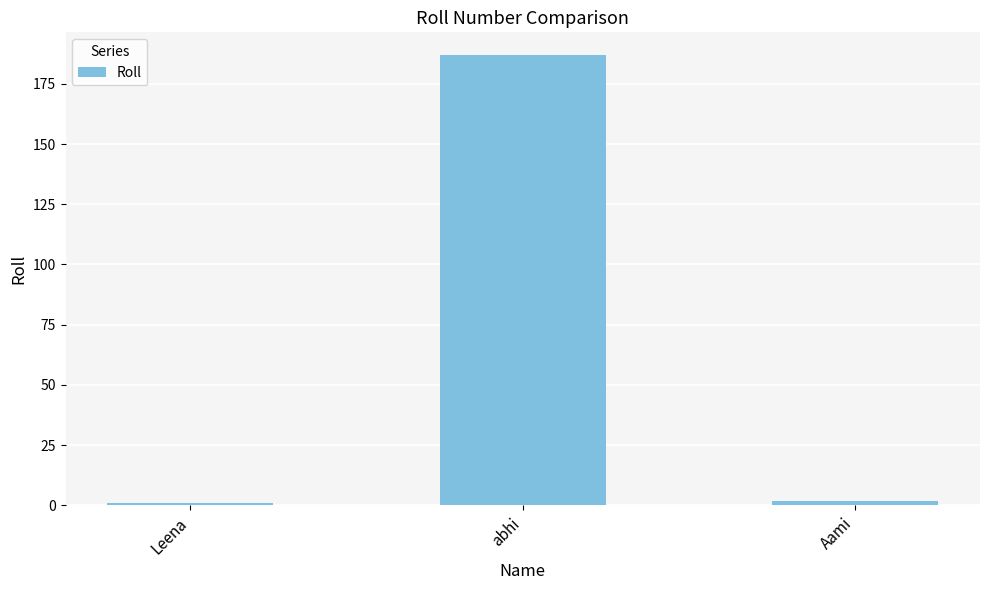

At which category does the chart reach its peak across all series?

abhi